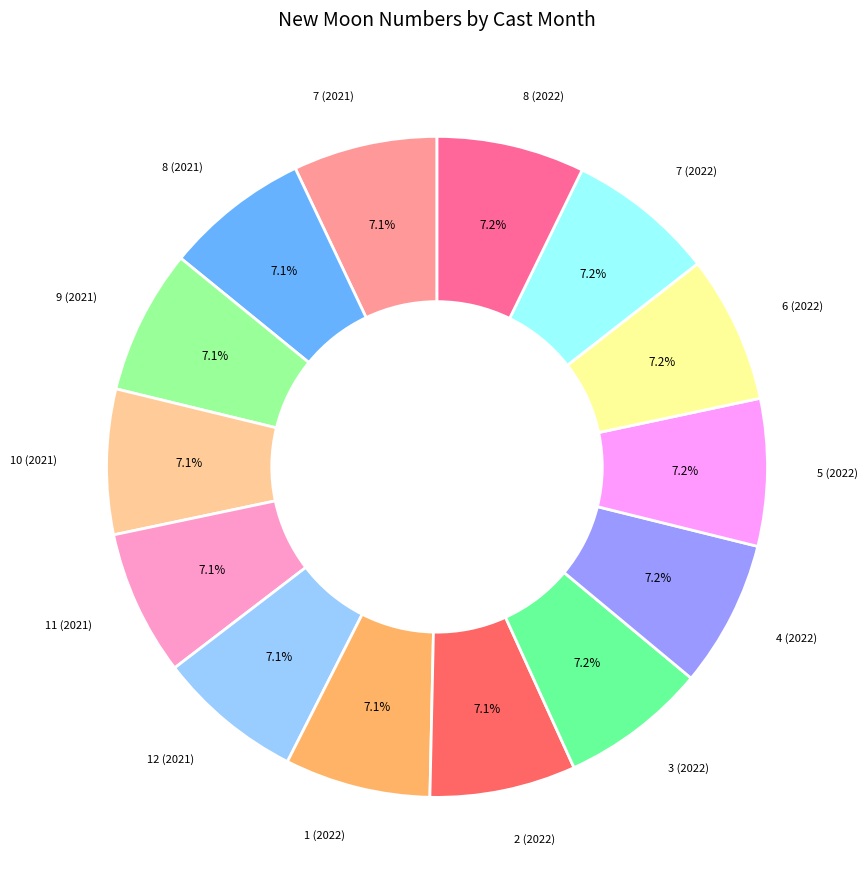

Is there a majority slice in this chart?

No